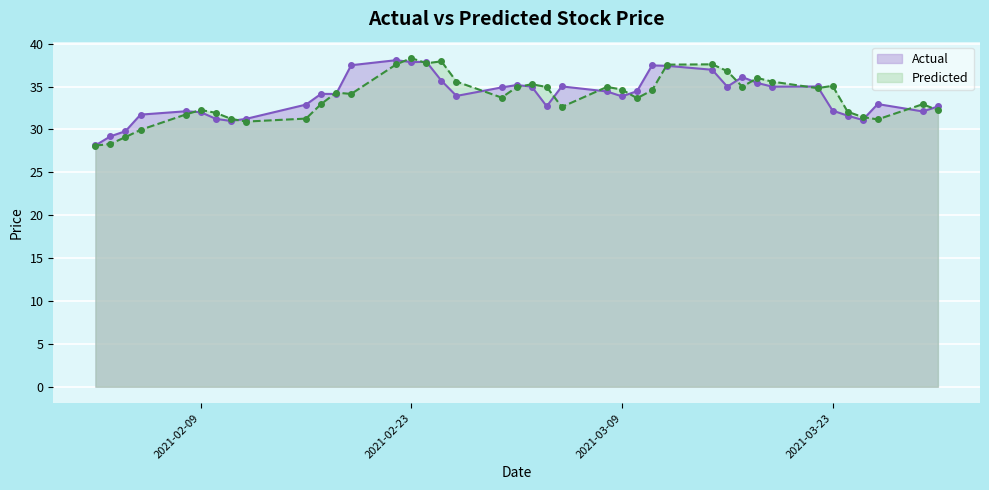

Read the Actual value at 2021-03-01.

34.9